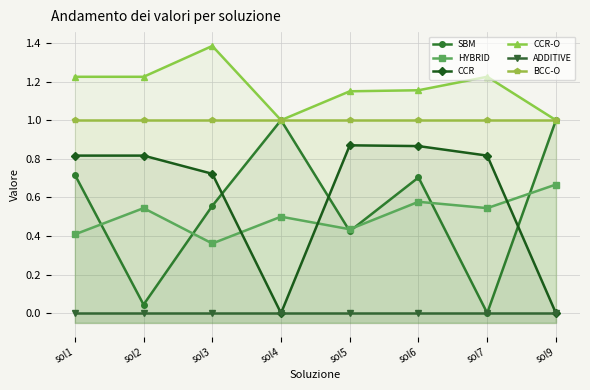

True or false: BCC-O and CCR intersect in this chart.

False